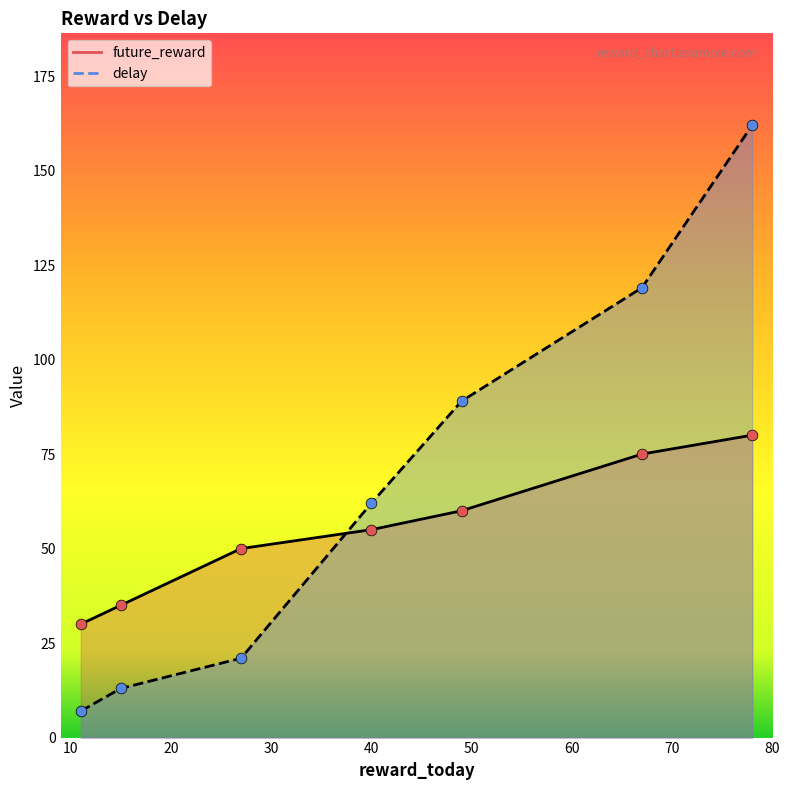

Which series reaches the maximum Y coordinate?

delay